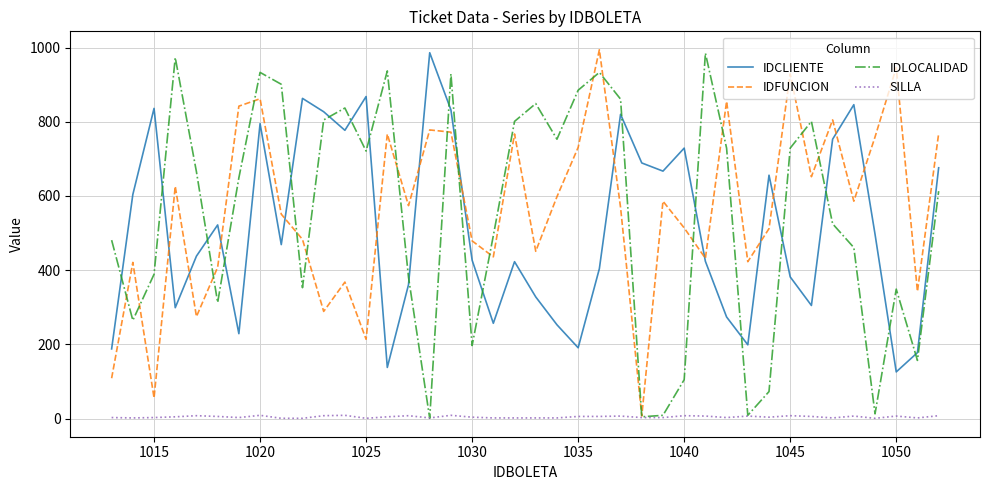

Which series ends up on top after the final intersection of IDFUNCION and IDCLIENTE?

IDFUNCION